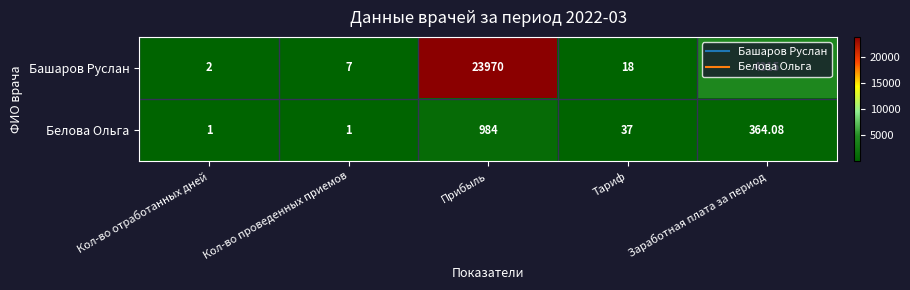

Where is Башаров Руслан nearest to the value 11986?

Заработная плата за период